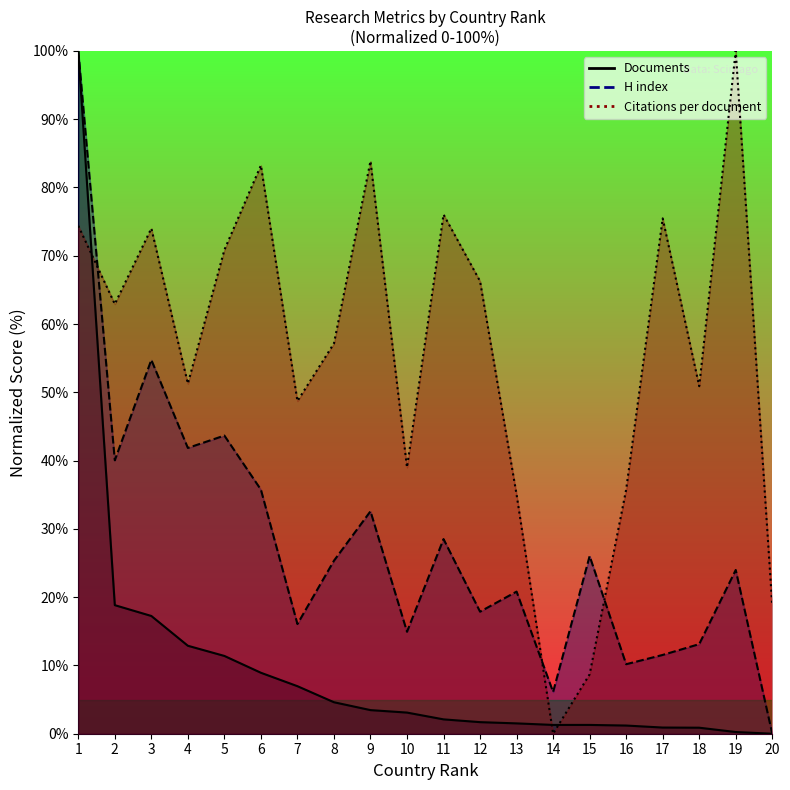

Where does the H index series first go above 25?

1